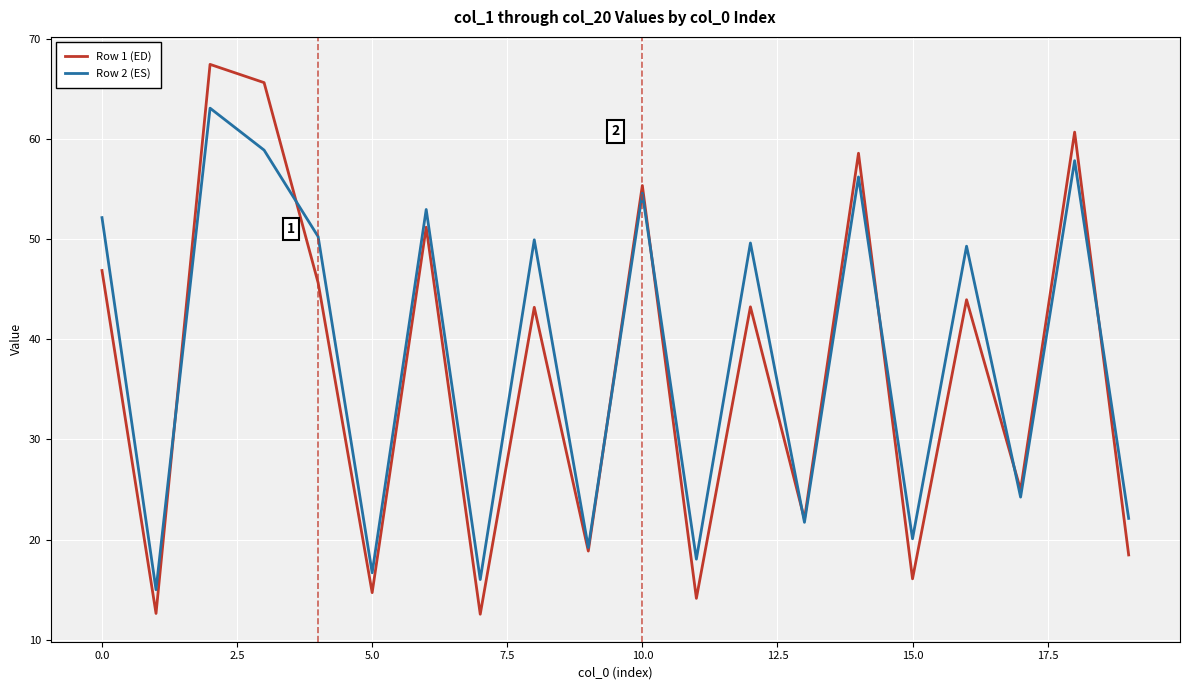

What is the difference between the maximum and minimum values in the Row 1 (ED) series?

54.9